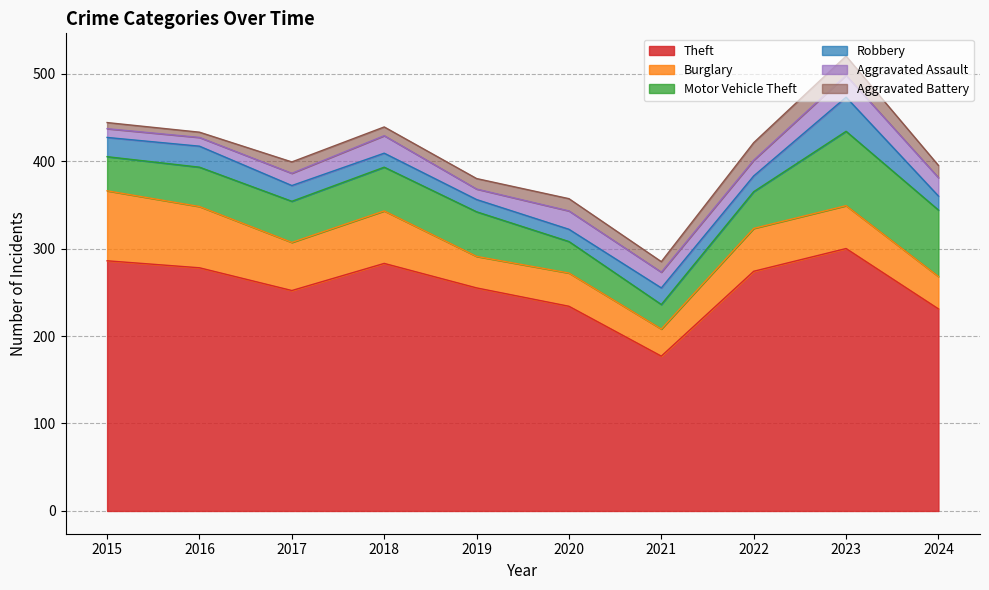

Rank the series by their maximum value, from highest to lowest.

Theft, Motor Vehicle Theft, Burglary, Robbery, Aggravated Assault, Aggravated Battery